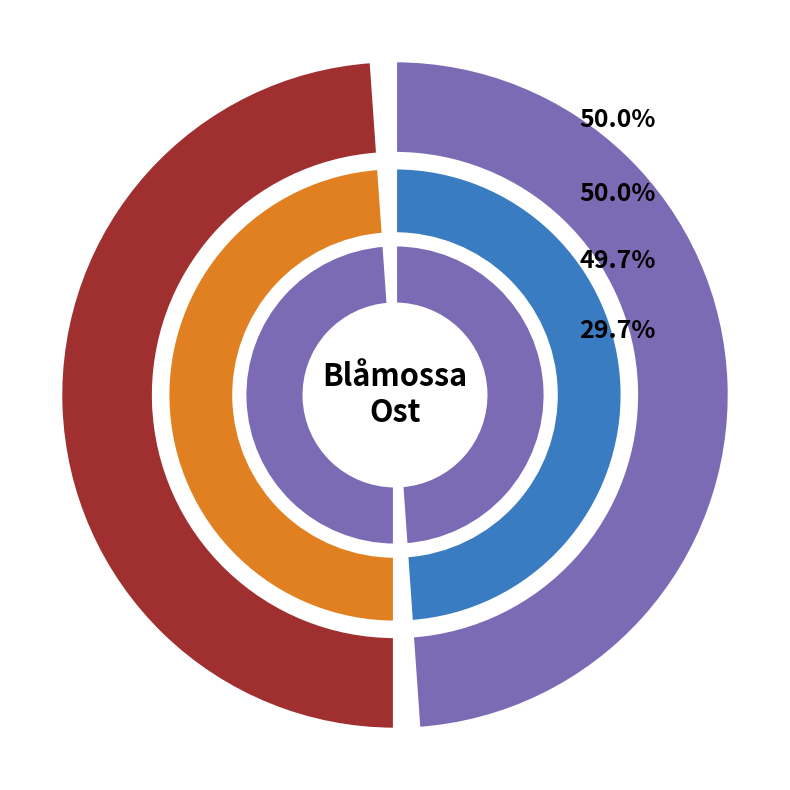

The 122788627 slice represents 58% of the pie. True or false?

False